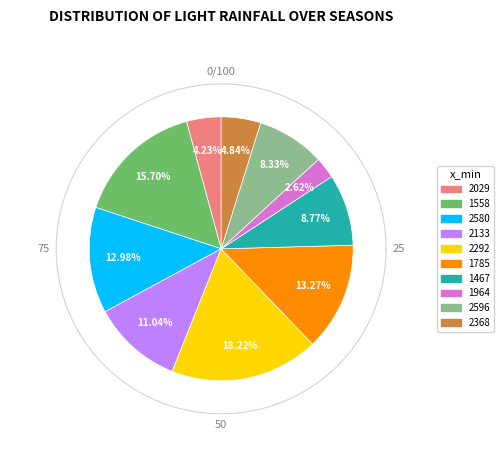

The 2596 slice represents 8% of the pie. True or false?

True